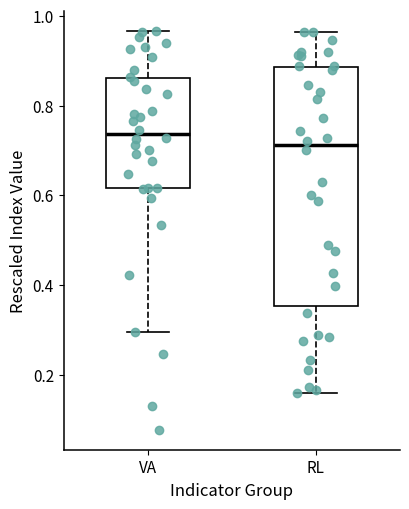

Which box's median line is the highest?

VA